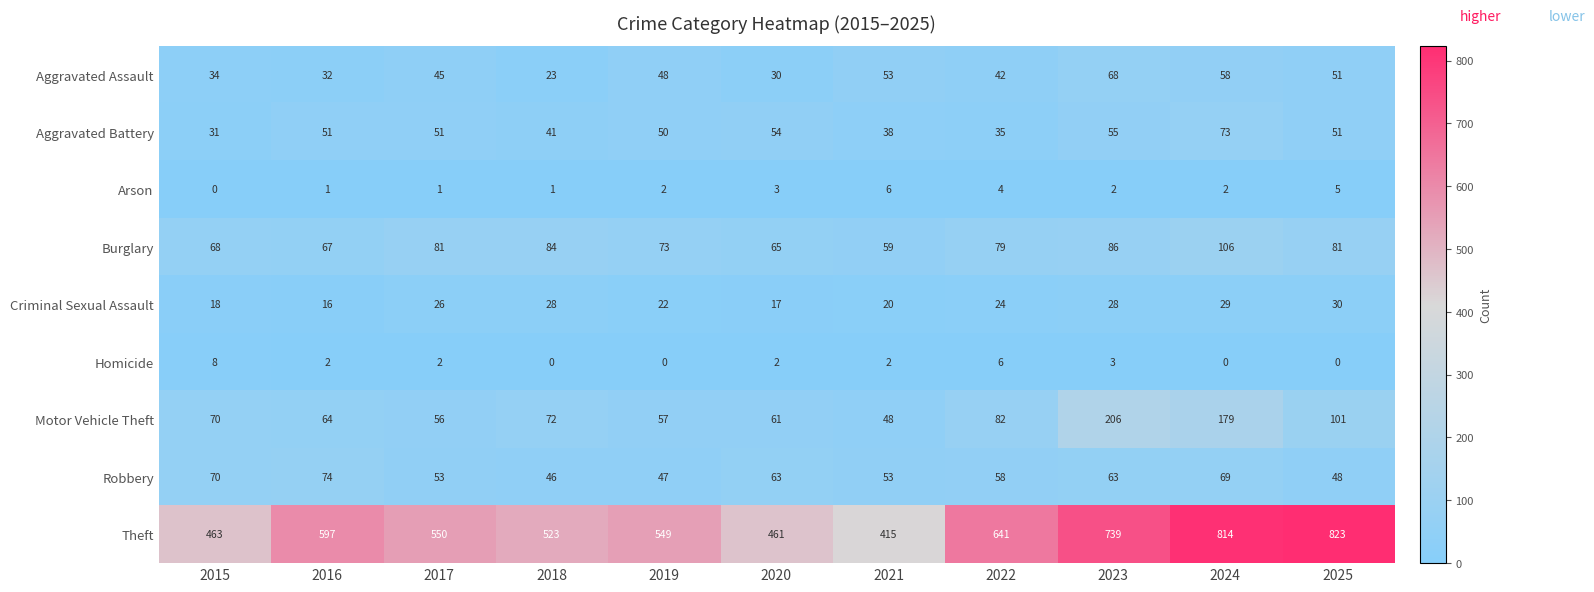

Read the Robbery value at 2015, to the nearest 5.

70